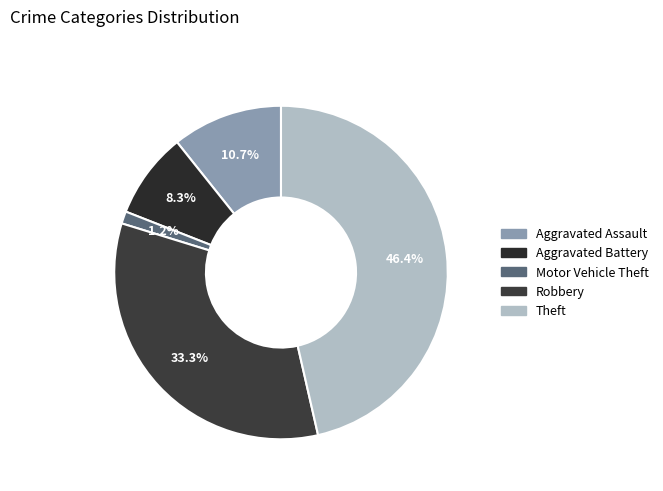

To the nearest percent, what portion does Robbery represent?

33%